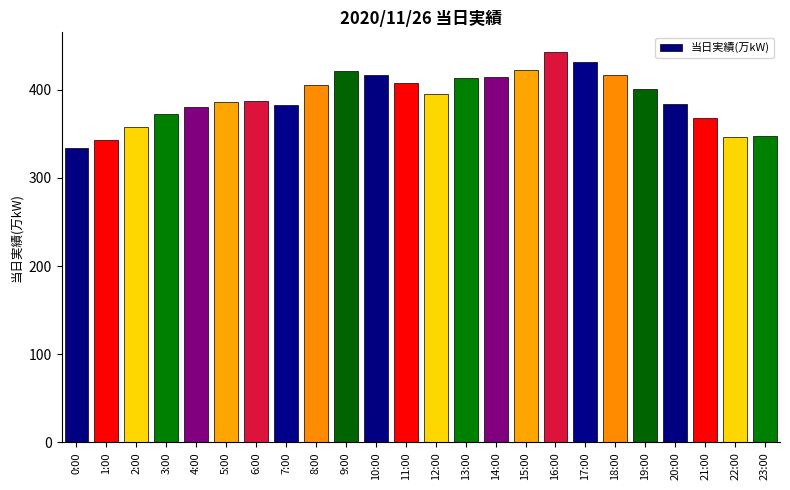

True or false: the data shows 545 at 20:00.

False